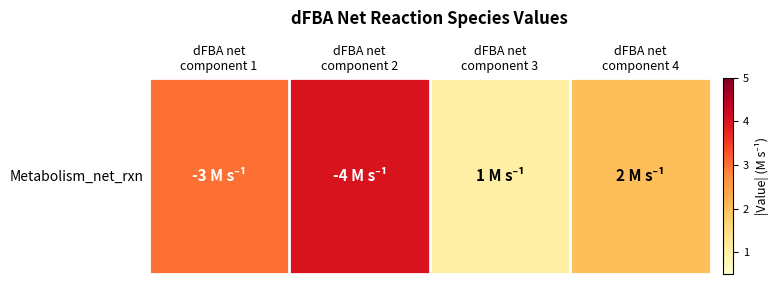

Is it true that the value at dFBA net
component 1 is 3?

True